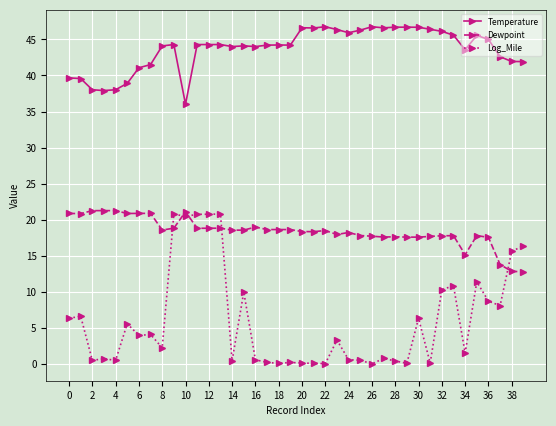

Is this an area chart (filled region under the line)?

No